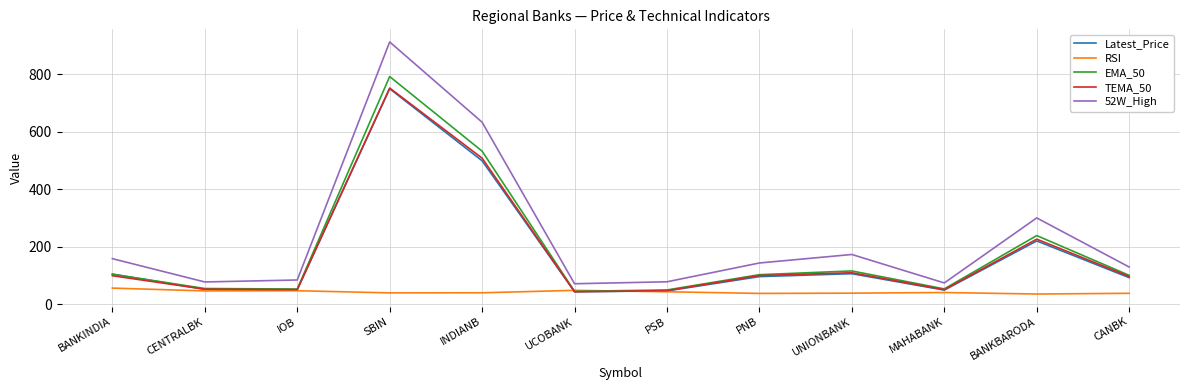

How many lines are shown in the chart?

5